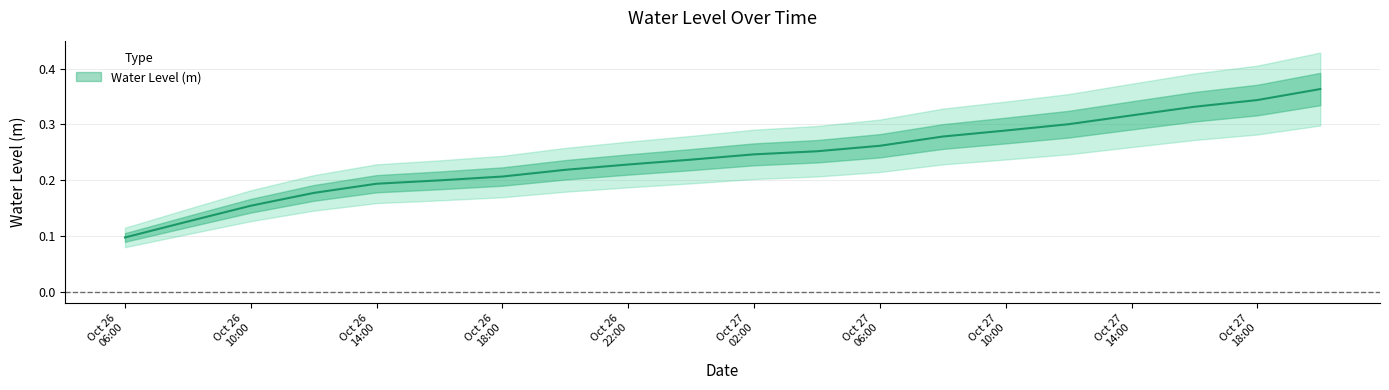

Reading left to right, what are all the values shown in this chart?

0.1	0.1	0.2	0.2	0.2	0.2	0.2	0.2	0.2	0.2	0.2	0.3	0.3	0.3	0.3	0.3	0.3	0.3	0.3	0.4